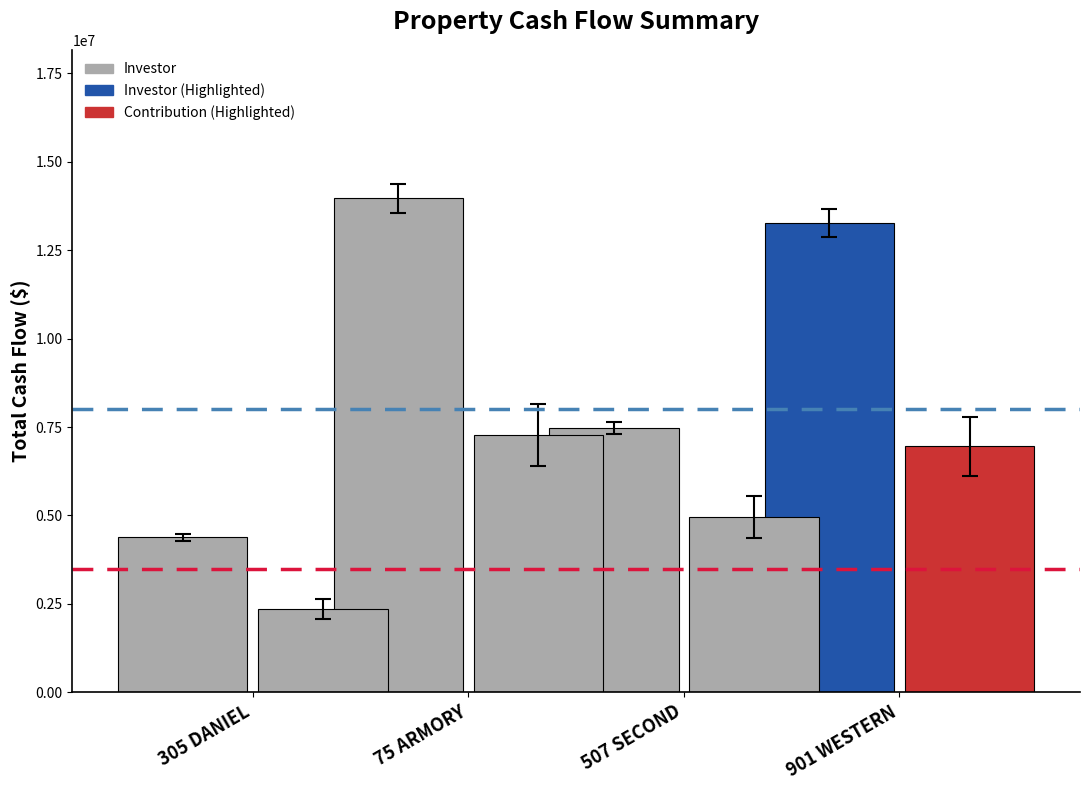

How many distinct data groups are displayed?

2